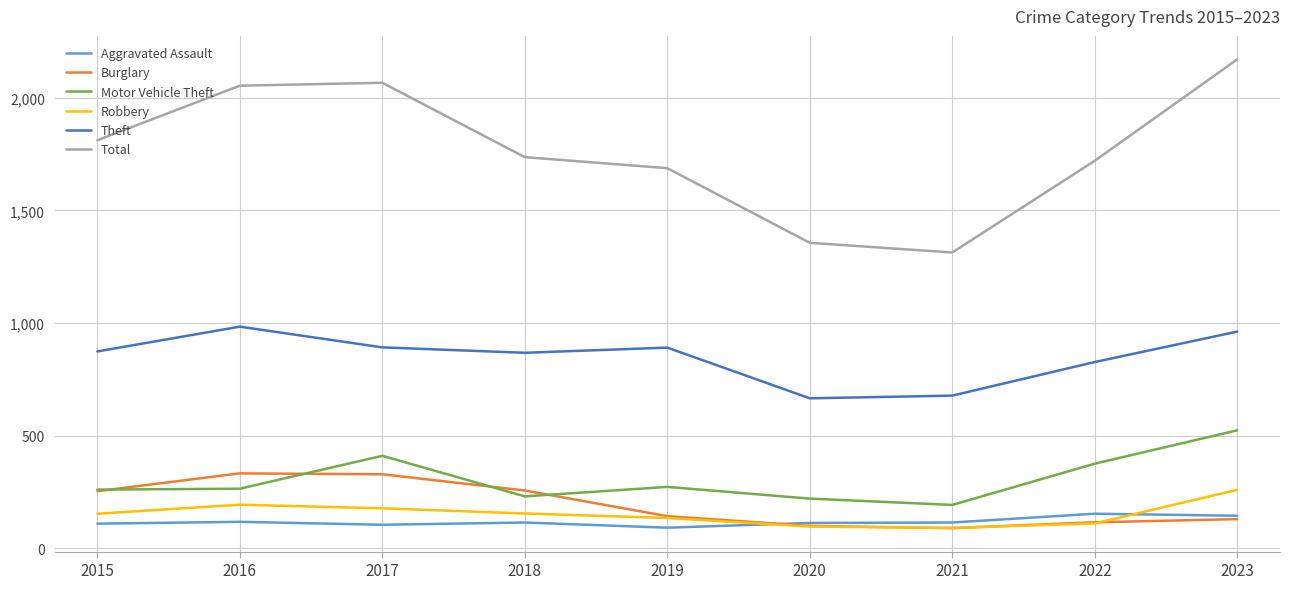

Which series has the largest total across all categories?

Total